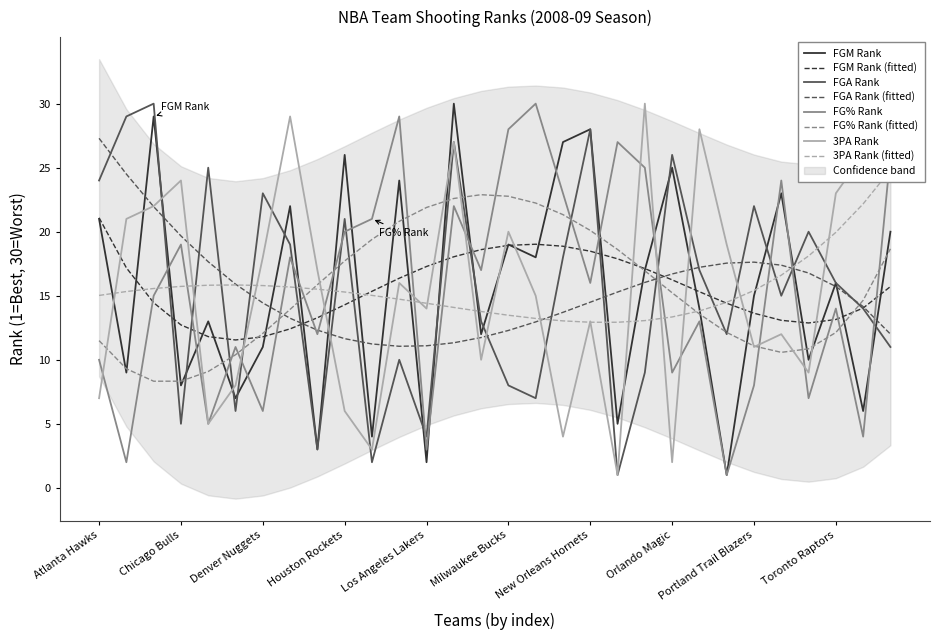

Between Atlanta Hawks and Los Angeles Lakers, which is larger?

Atlanta Hawks